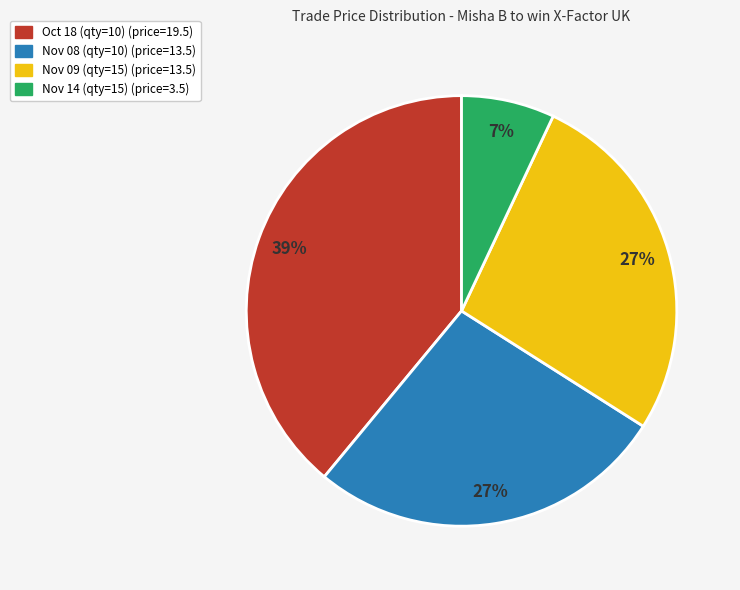

Is there a majority slice in this chart?

No